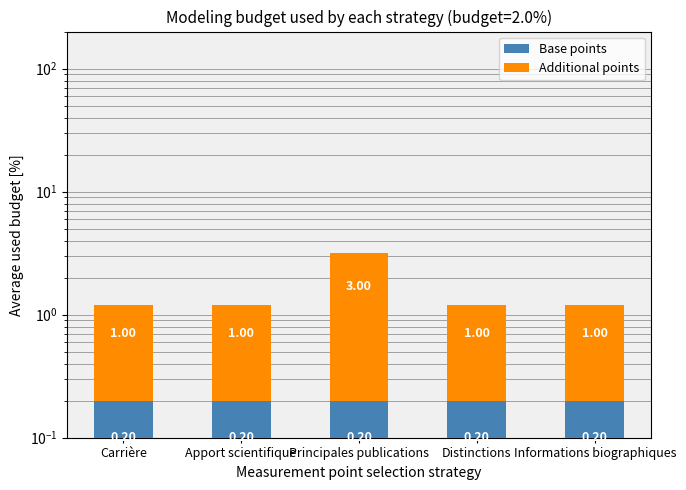

Rank the categories by Additional points value from highest to lowest.

Principales publications, Carrière, Apport scientifique, Distinctions, Informations biographiques